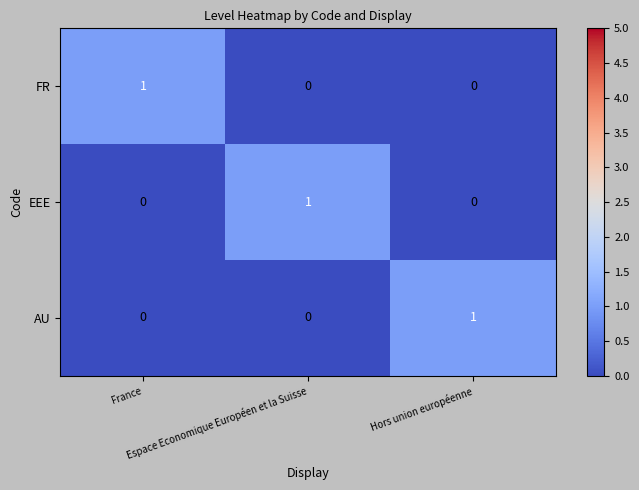

At how many categories does at least one series exceed 0?

3